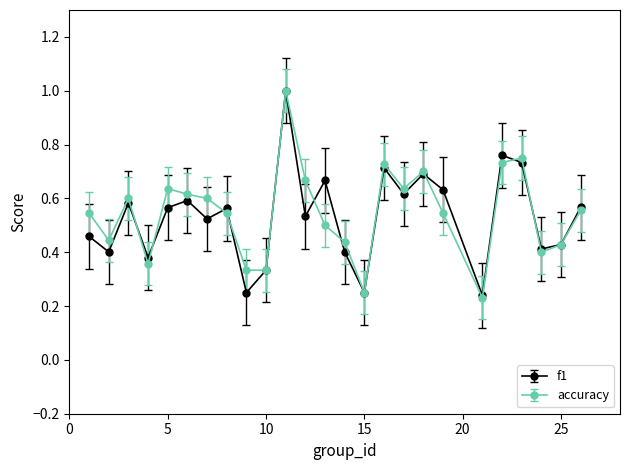

What are all the series names shown in the legend?

f1, accuracy